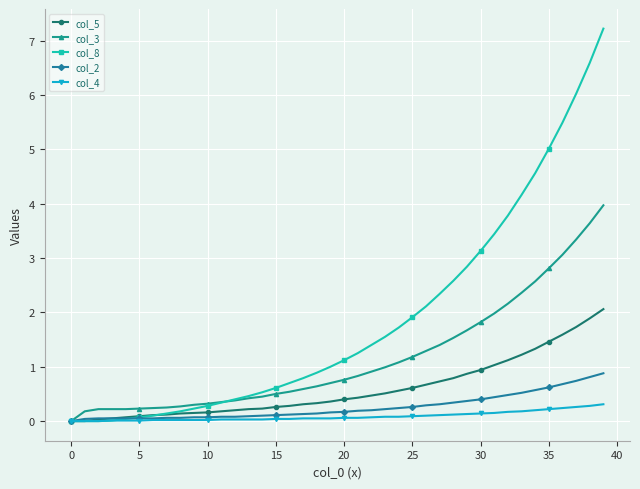

After their last crossing, which series has the higher values: col_8 or col_5?

col_8